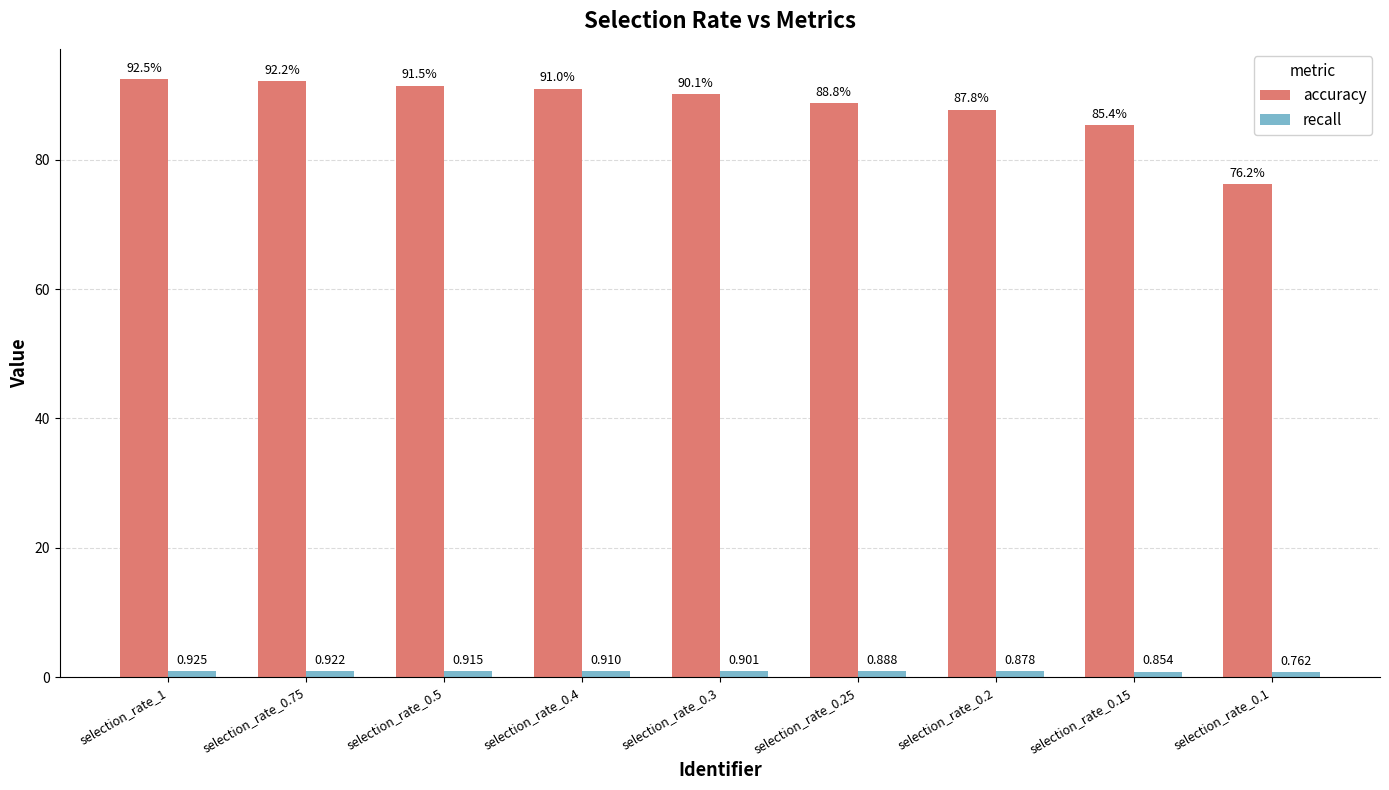

What position from the left is selection_rate_0.25?

6